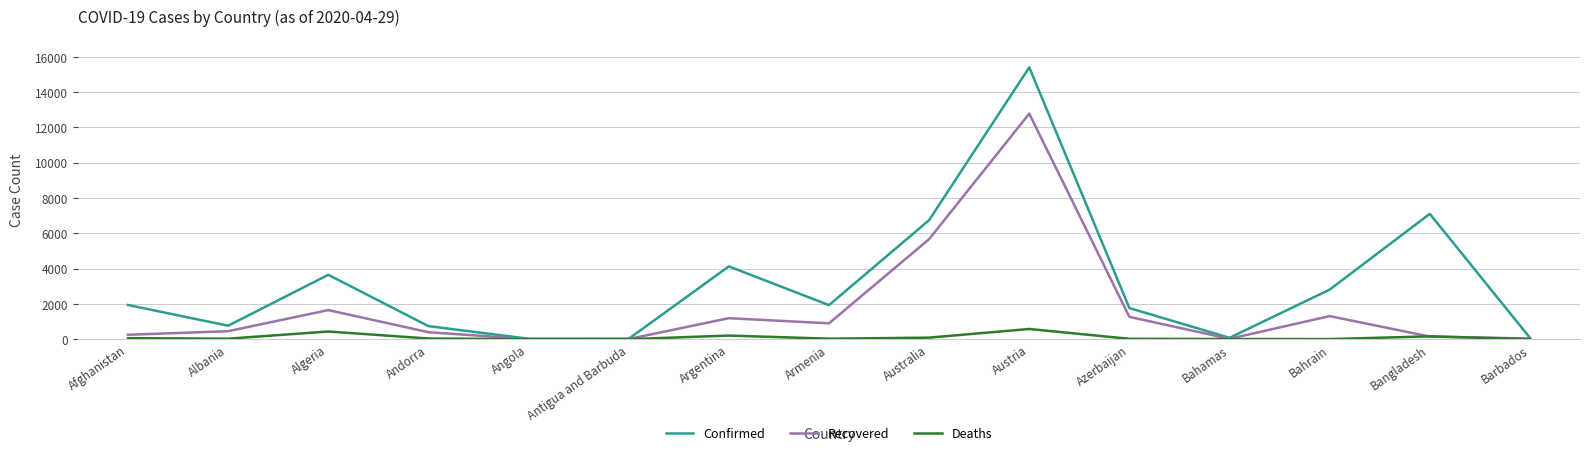

What value does the Deaths series have at Algeria?

437